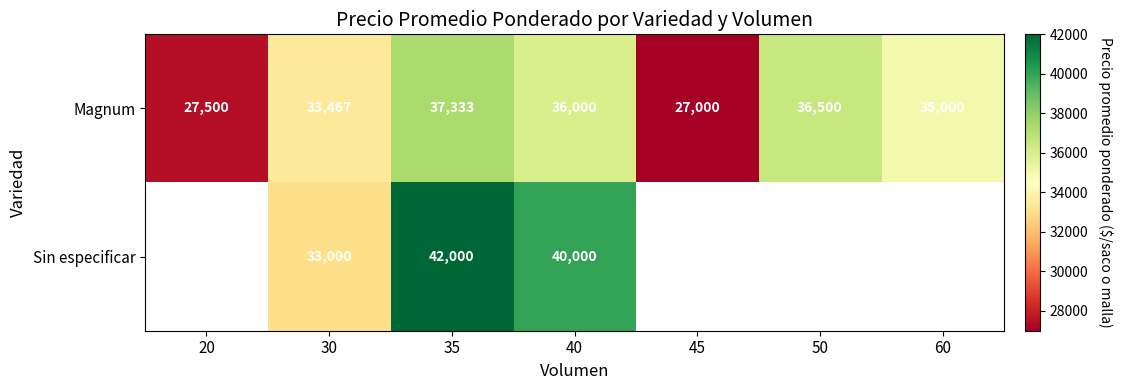

At which category does the chart reach its minimum across all series?

45